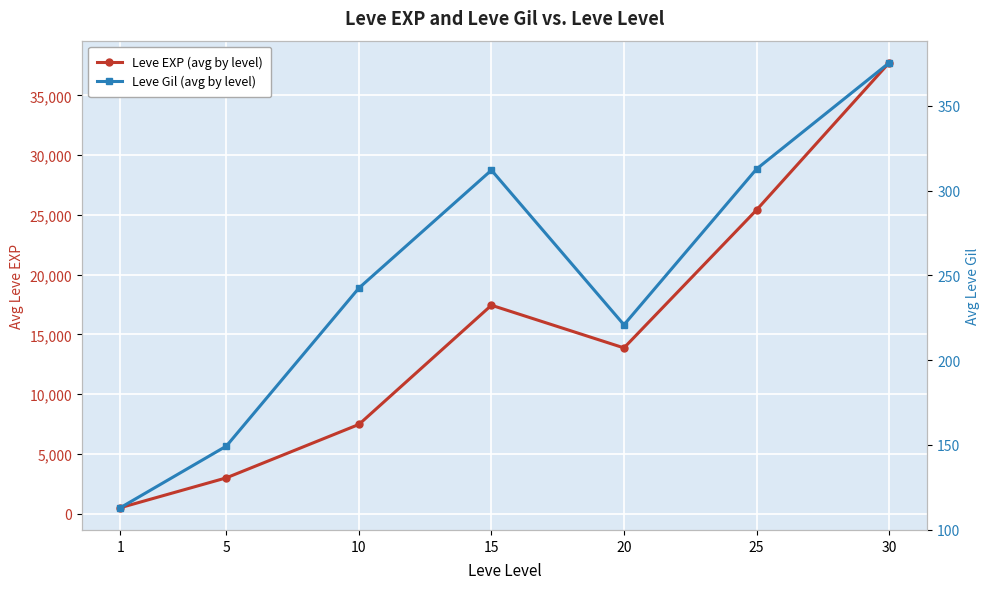

List the labels in order of Leve Gil (avg by level) value, smallest first.

1, 5, 20, 10, 15, 25, 30